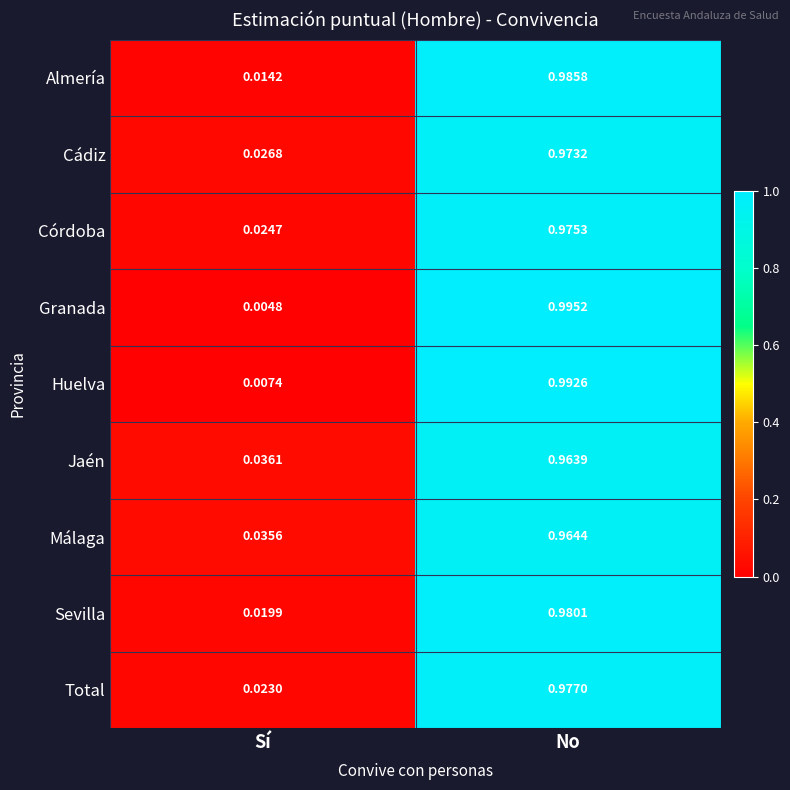

Which label corresponds to the smallest value in the chart?

Sí